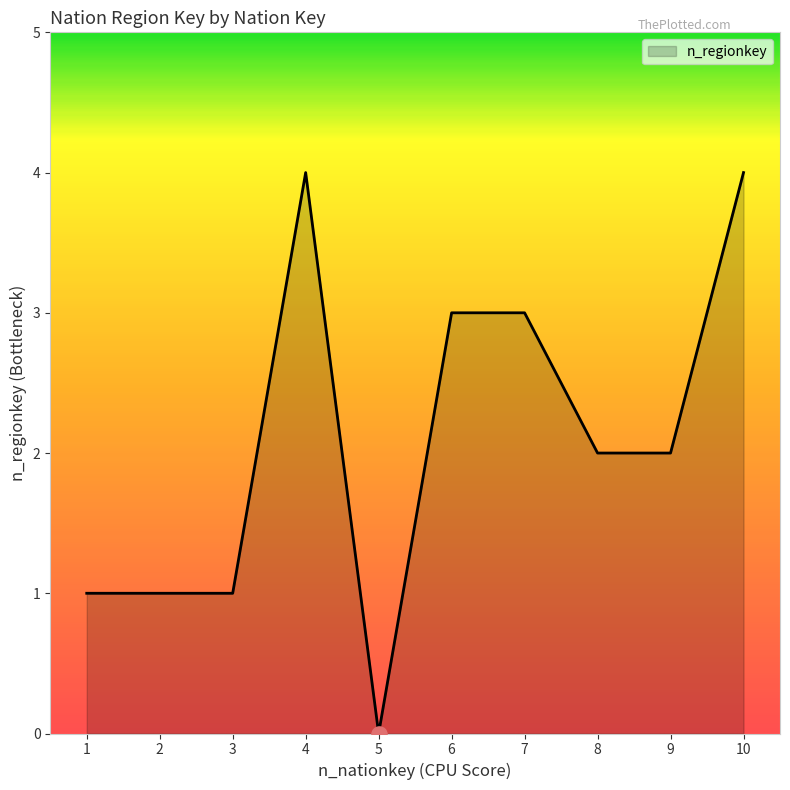

What is the change in value from 2 to 7?

+2